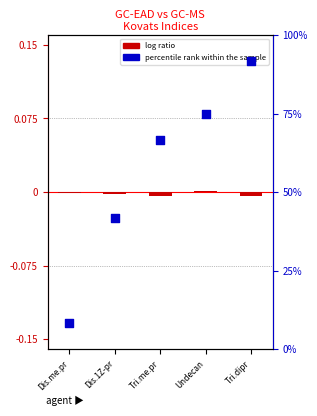

Which series reaches the maximum Y coordinate?

percentile rank within the sample